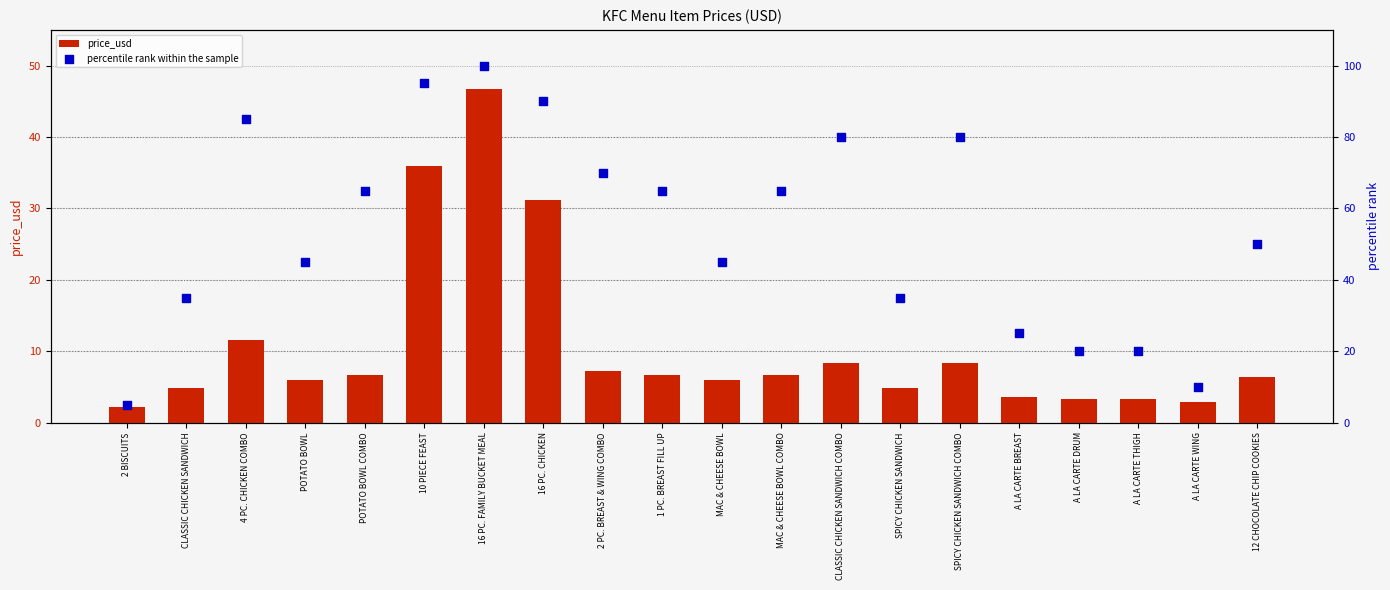

Which series contains the highest Y value?

percentile rank within the sample